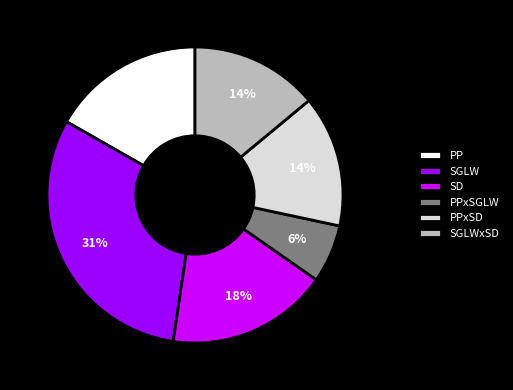

How many slices are in this pie chart?

6